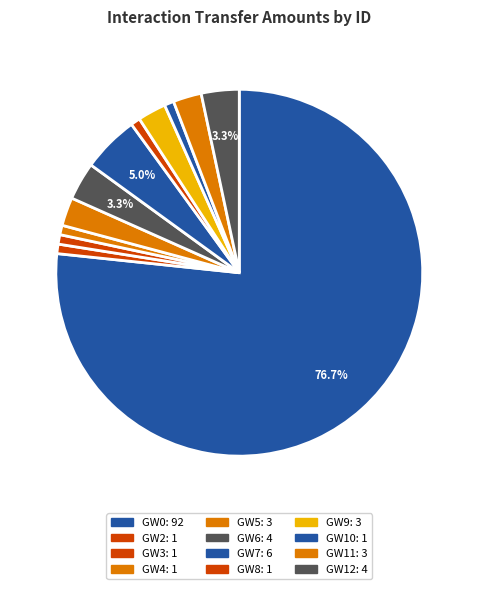

What percentage is the GW12 slice, to the nearest percent?

3%